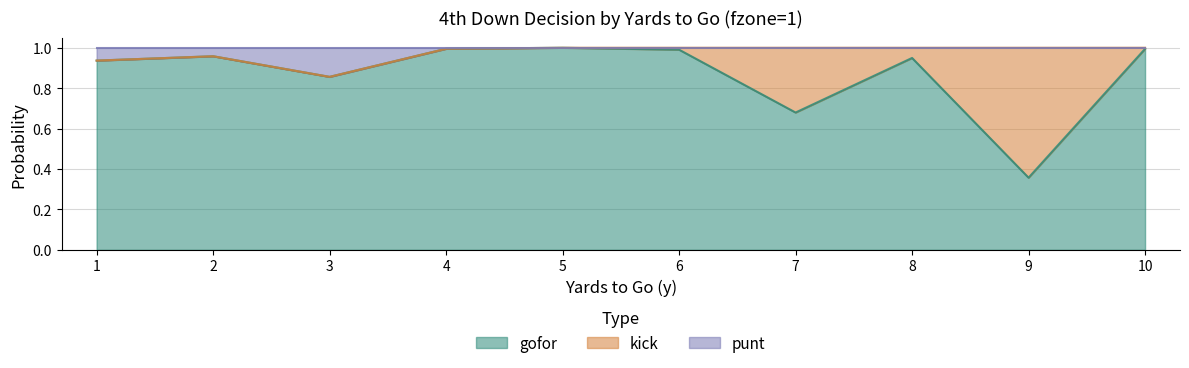

What is the sum of the gofor values at 10 and 5?

2.0